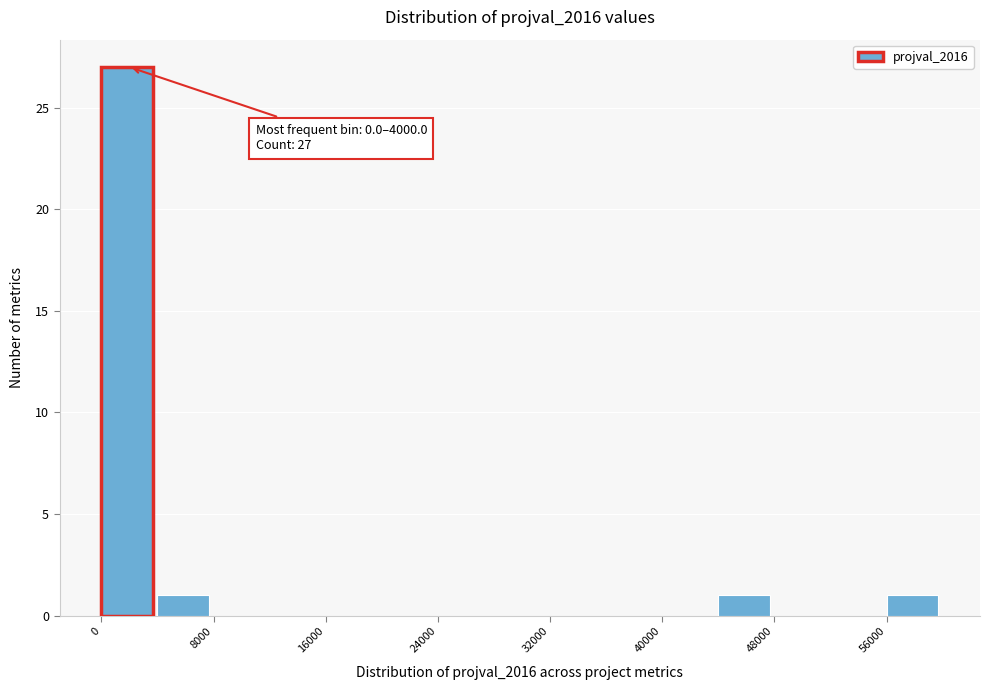

Read against the x-axis, roughly where is the centre of the tallest bar?

2000